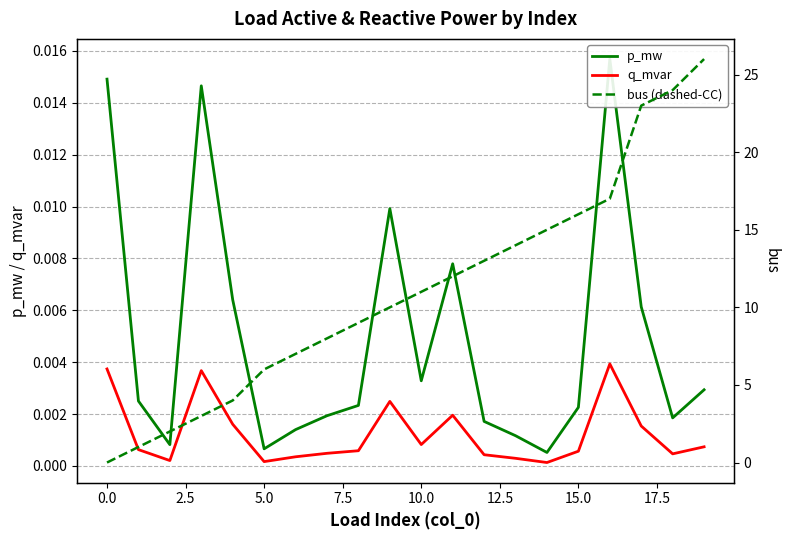

Reading left to right, extract all data points from this chart.

p_mw: 0.0	0.0	0.0	0.0	0.0	0.0	0.0	0.0	0.0	0.0	0.0	0.0	0.0	0.0	0.0	0.0	0.0	0.0	0.0	0.0
q_mvar: 0.0	0.0	0.0	0.0	0.0	0.0	0.0	0.0	0.0	0.0	0.0	0.0	0.0	0.0	0.0	0.0	0.0	0.0	0.0	0.0
bus (dashed-CC): 0.0	1.0	2.0	3.0	4.0	6.0	7.0	8.0	9.0	10.0	11.0	12.0	13.0	14.0	15.0	16.0	17.0	23.0	24.0	26.0